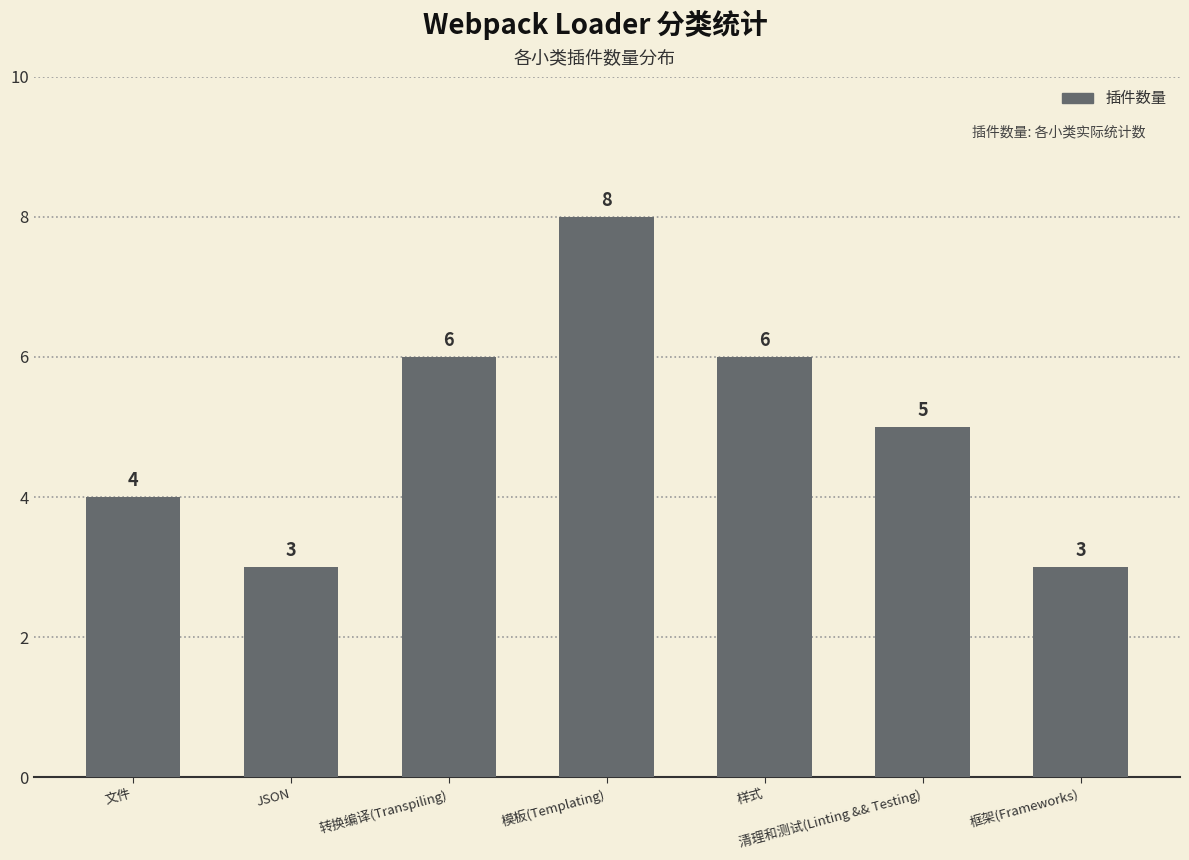

Are the bars grouped side by side (vs. stacked)?

No